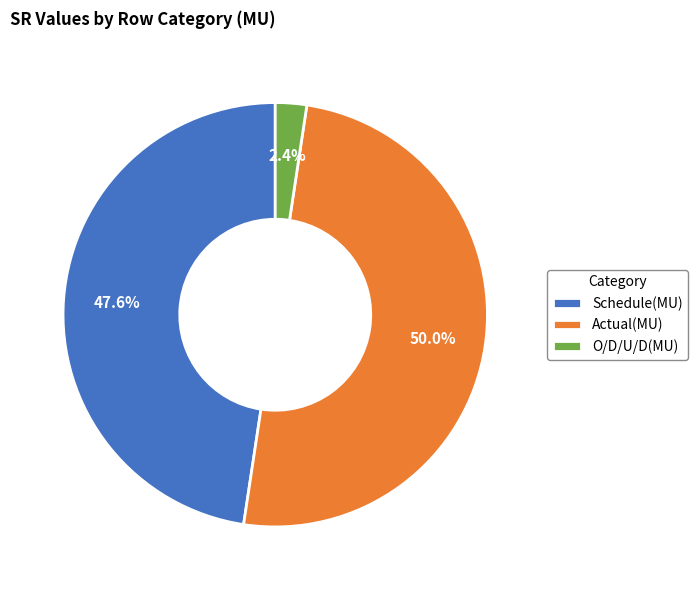

How much of the chart is everything except O/D/U/D(MU)?

97.6%